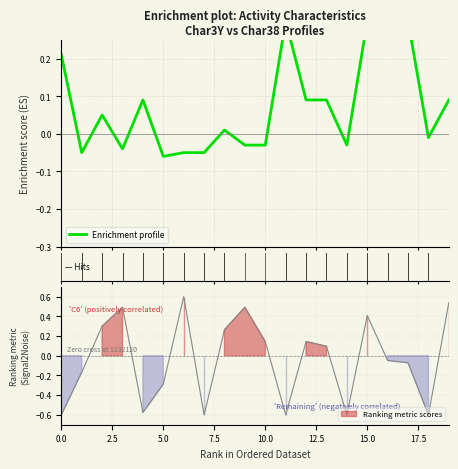

What is the difference between the values at 15 and 0.0?

0.1